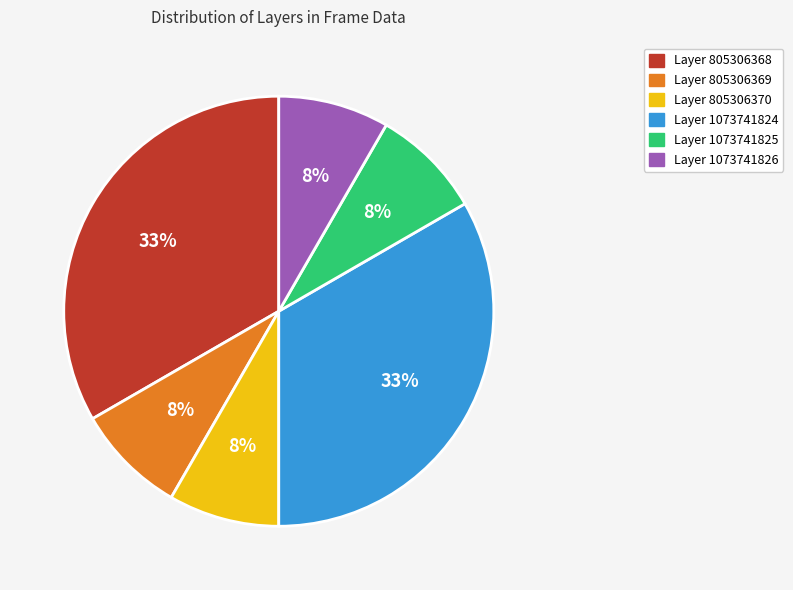

Is it true that Layer 1073741825 is 8% of the pie?

True